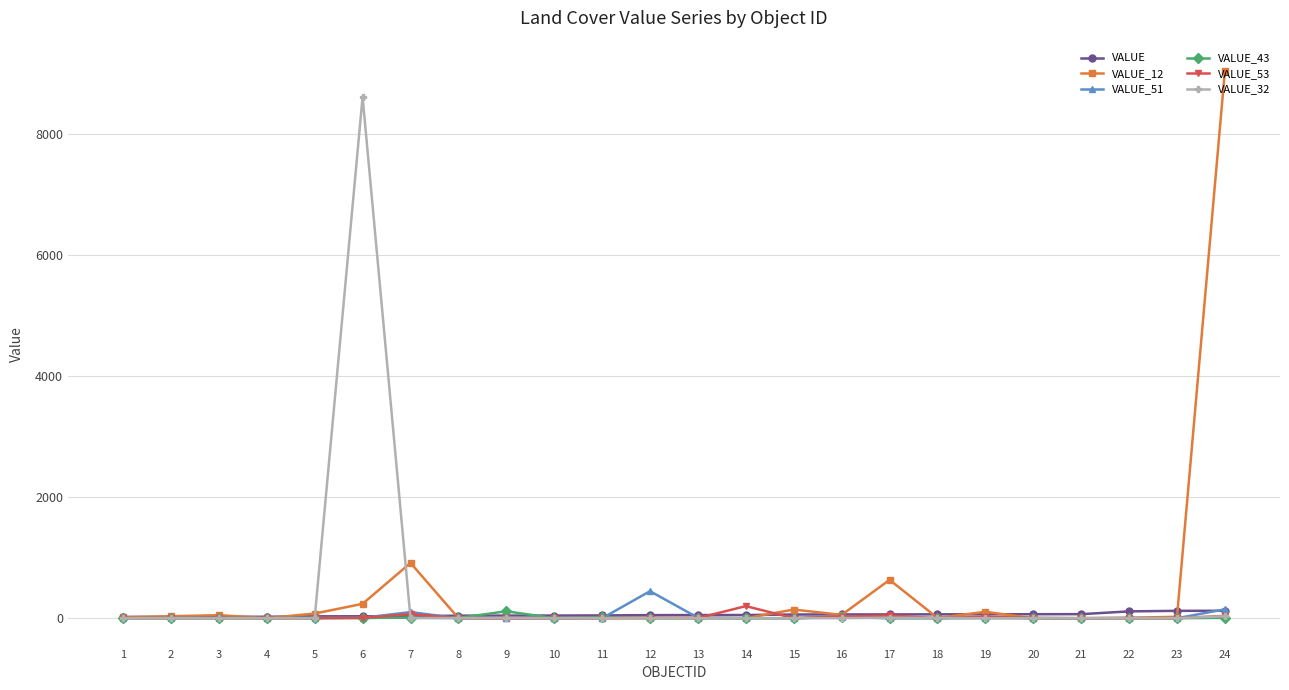

True or false: VALUE_32 has more than 0 points higher than both neighbors.

True